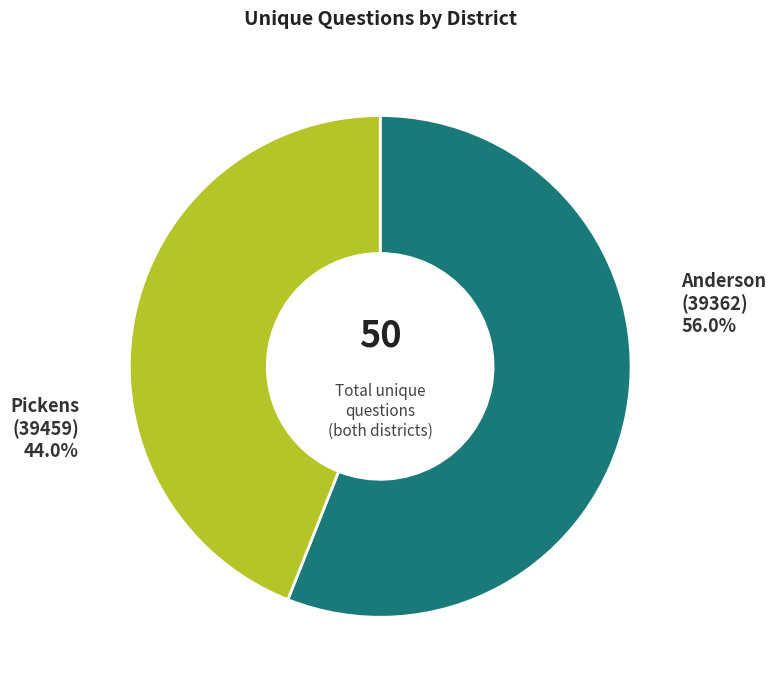

How many slices are in this pie chart?

2